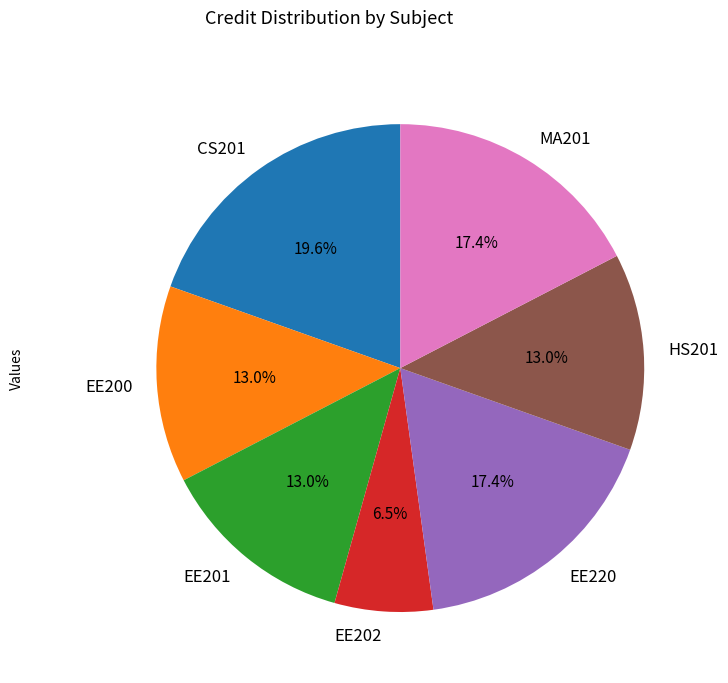

To the nearest percent, what is the combined percentage of EE201 and EE202?

20%